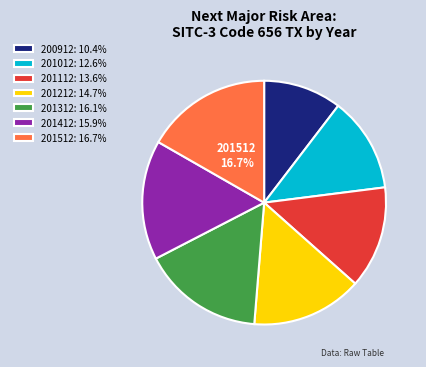

What percentage is the 201412 slice, to the nearest percent?

16%